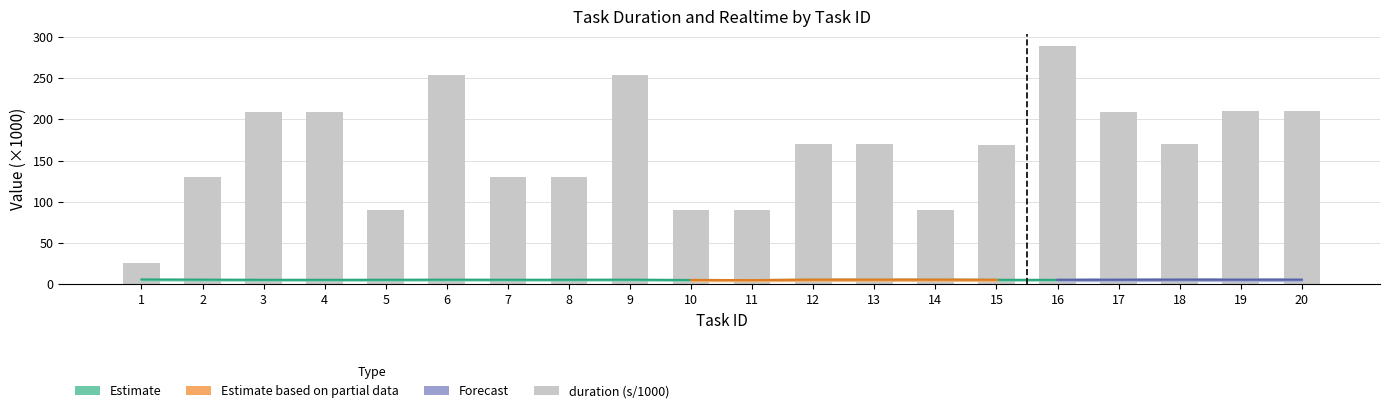

Does the chart contain any negative values?

No